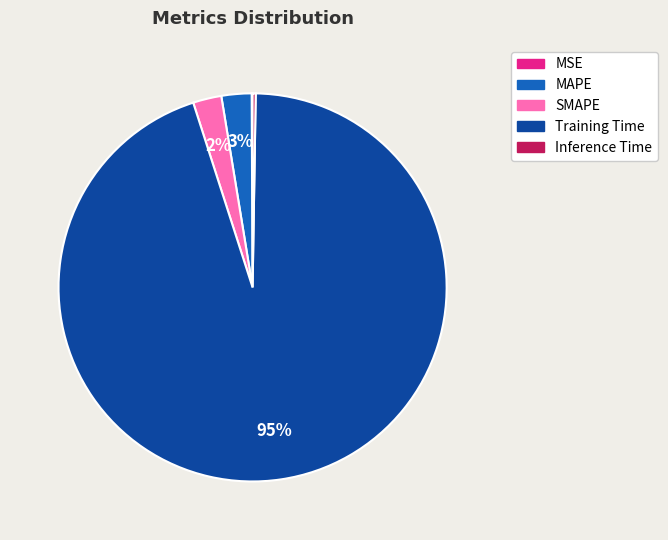

Which category accounts for the majority?

Training Time